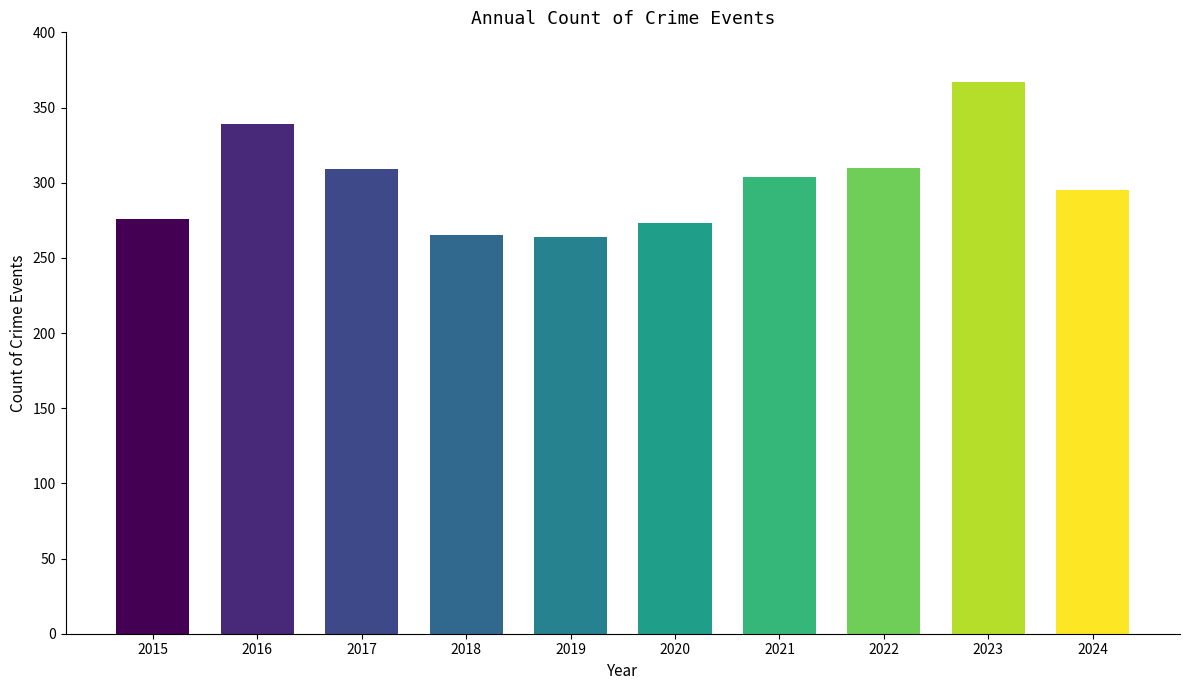

How many data points are less than 304?

5